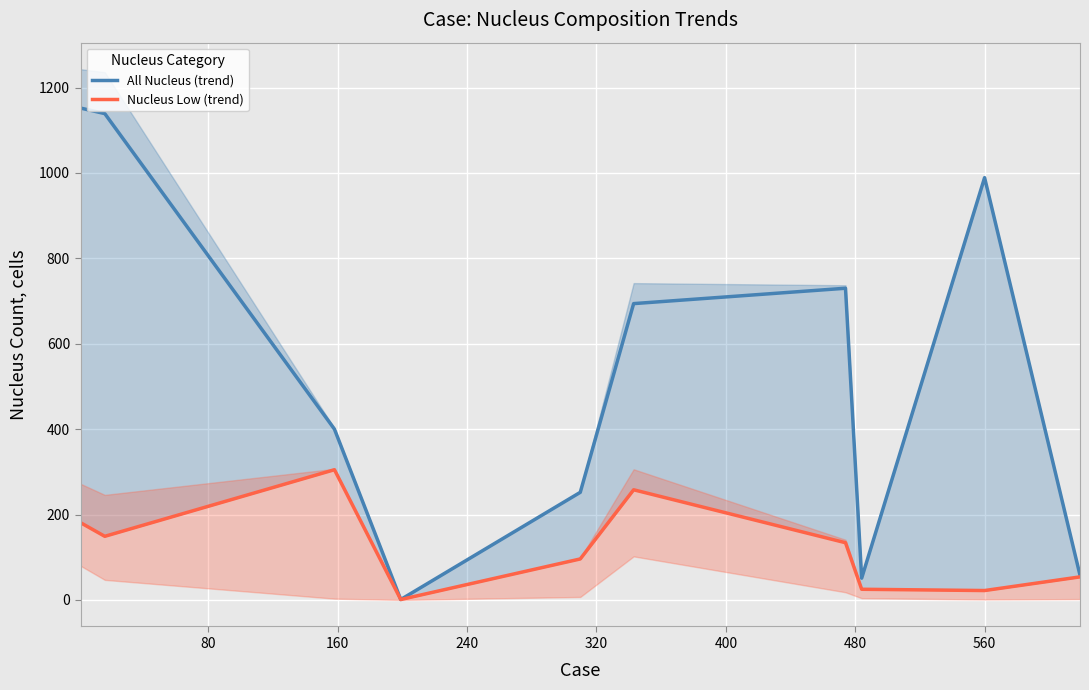

How many interior local valleys does the Nucleus Low (trend) series have?

3